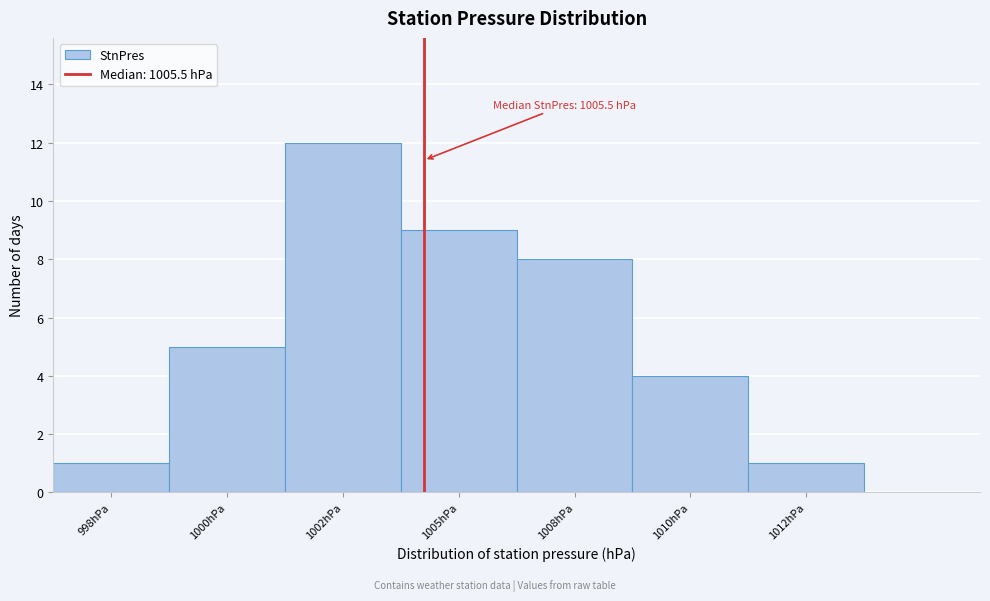

Reading left to right, what are all the values shown in this chart?

998hPa=1	1000hPa=5	1002hPa=12	1005hPa=9	1008hPa=8	1010hPa=4	1012hPa=1